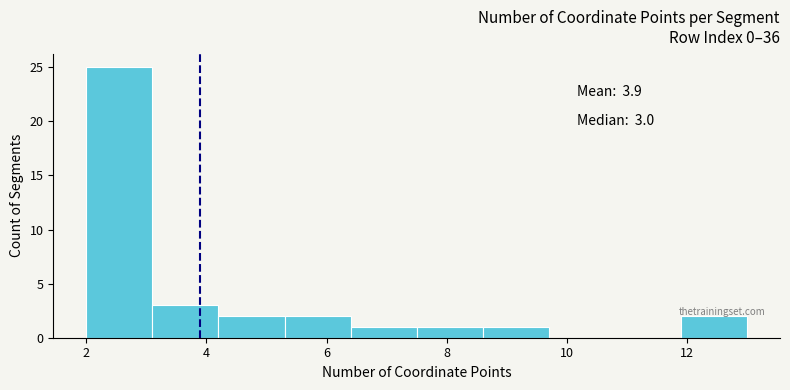

Over which range of the x-axis is the bar tallest?

2.0 to 3.1